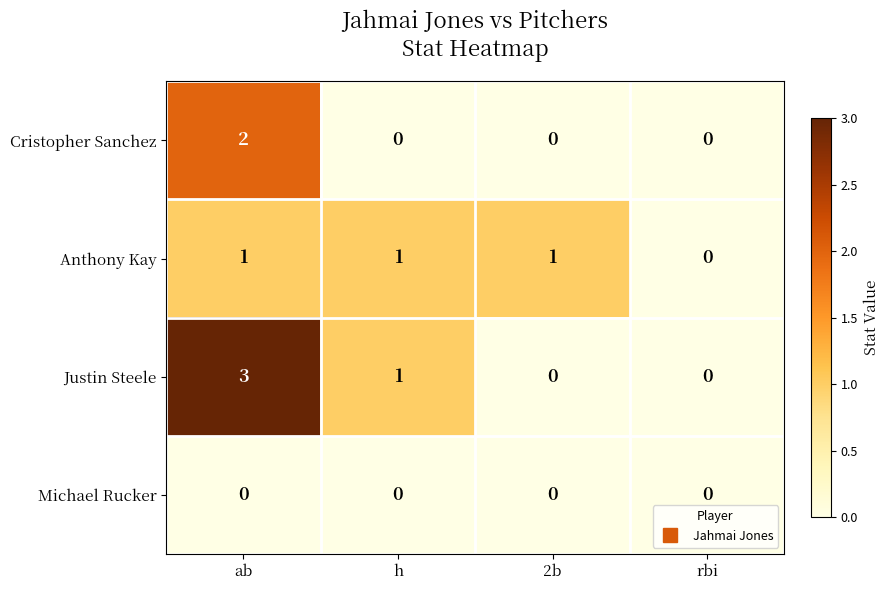

At which label is Anthony Kay closest to 0?

rbi